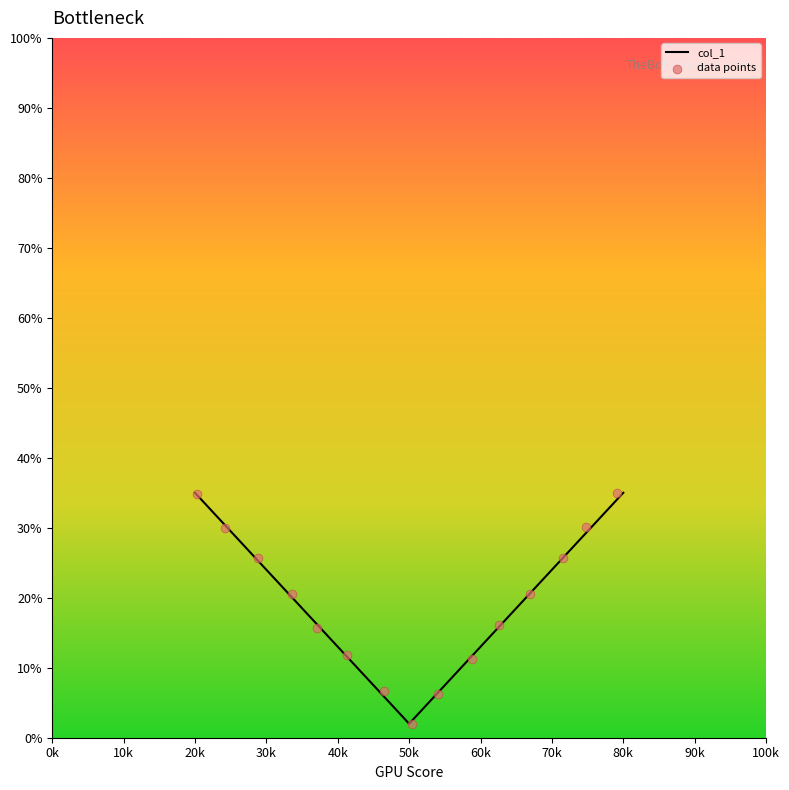

At which label does col_1 reach its minimum?

50k